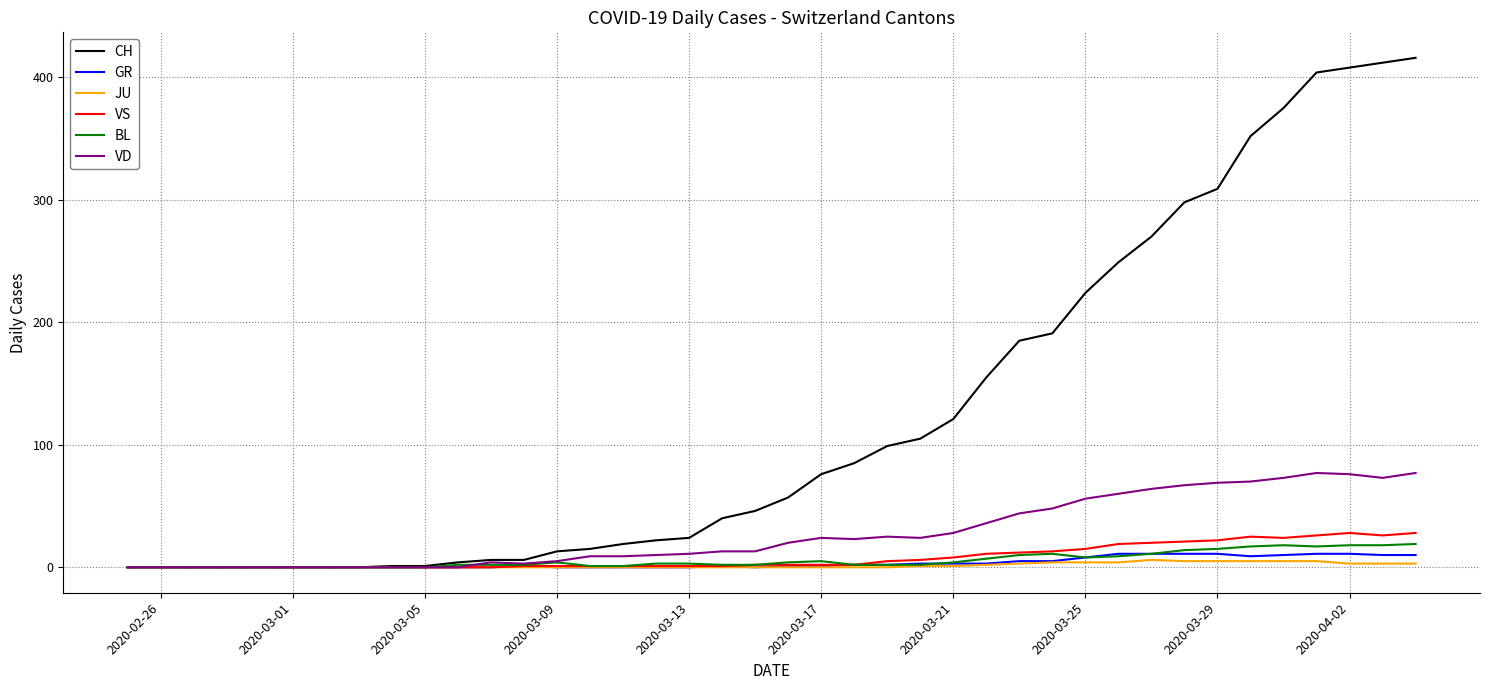

Which series has the largest range (max minus min)?

CH